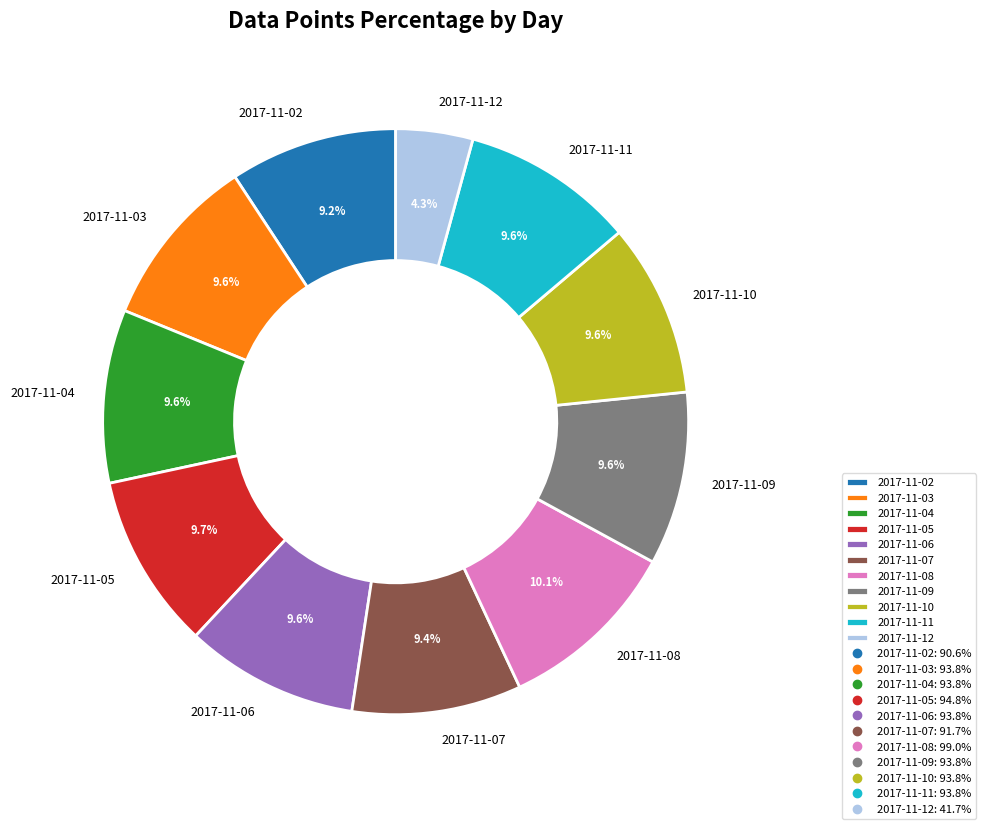

To the nearest percent, what portion does 2017-11-06 represent?

10%